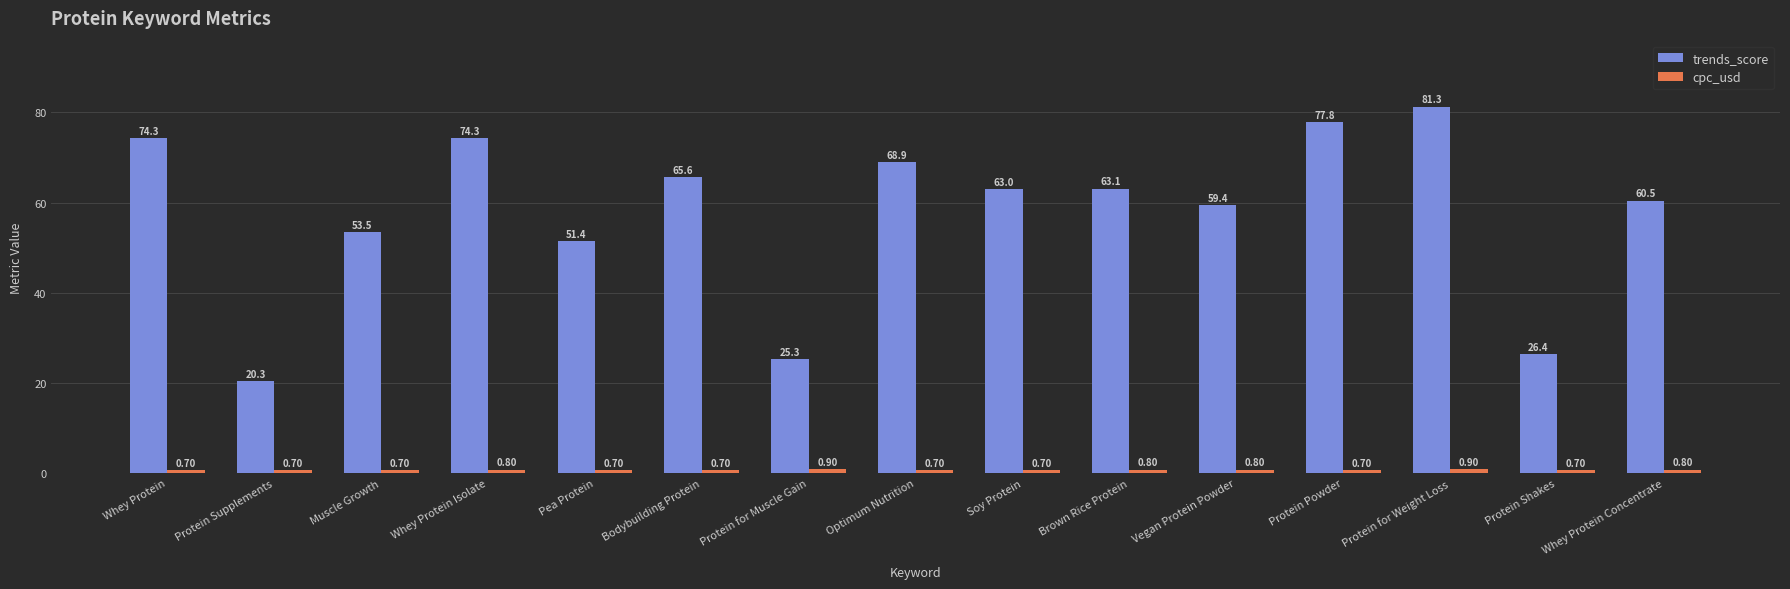

Which category has the highest value in the trends_score series?

Protein for Weight Loss